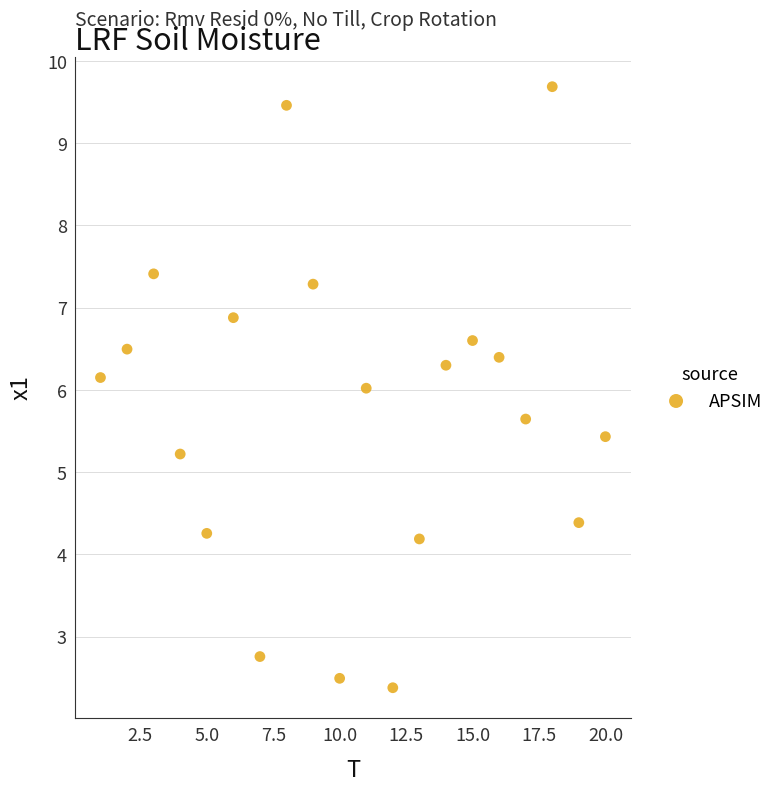

What is the range of X values (max minus min)?

19.0